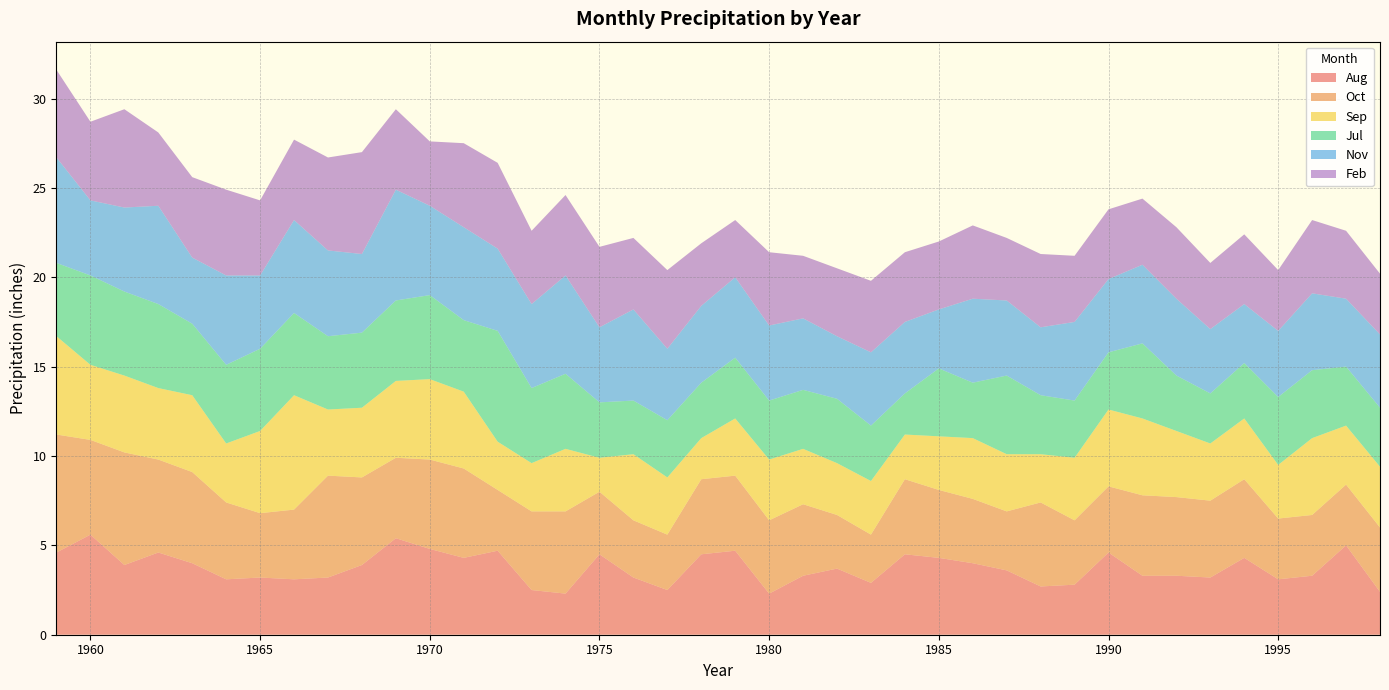

Reading left to right, what are all the values shown in this chart?

Aug: 4.6	5.6	3.9	4.6	4.0	3.1	3.2	3.1	3.2	3.9	5.4	4.8	4.3	4.7	2.5	2.3	4.5	3.2	2.5	4.5	4.7	2.3	3.3	3.7	2.9	4.5	4.3	4.0	3.6	2.7	2.8	4.6	3.3	3.3	3.2	4.3	3.1	3.3	5.0	2.4
Oct: 6.6	5.3	6.3	5.2	5.1	4.3	3.6	3.9	5.7	4.9	4.5	5.0	5.0	3.4	4.4	4.6	3.5	3.2	3.1	4.2	4.2	4.1	4.0	3.0	2.7	4.2	3.8	3.6	3.3	4.7	3.6	3.7	4.5	4.4	4.3	4.4	3.4	3.4	3.4	3.6
Sep: 5.5	4.2	4.3	4.0	4.3	3.3	4.6	6.4	3.7	3.9	4.3	4.5	4.3	2.7	2.7	3.5	1.9	3.7	3.2	2.3	3.2	3.4	3.1	2.9	3.0	2.5	3.0	3.4	3.2	2.7	3.5	4.3	4.3	3.7	3.2	3.4	3.0	4.3	3.3	3.4
Jul: 4.1	5.0	4.7	4.7	4.0	4.4	4.6	4.6	4.1	4.2	4.5	4.7	4.0	6.2	4.2	4.2	3.1	3.0	3.2	3.1	3.4	3.3	3.3	3.6	3.1	2.3	3.8	3.1	4.4	3.3	3.2	3.2	4.2	3.1	2.8	3.1	3.8	3.8	3.3	3.3
Nov: 5.9	4.2	4.7	5.5	3.7	5.0	4.1	5.2	4.8	4.4	6.2	5.0	5.2	4.6	4.7	5.5	4.2	5.1	4.0	4.3	4.5	4.2	4.0	3.5	4.1	4.0	3.3	4.7	4.2	3.8	4.4	4.1	4.4	4.3	3.6	3.3	3.7	4.3	3.8	4.1
Feb: 4.9	4.4	5.5	4.1	4.5	4.8	4.2	4.5	5.2	5.7	4.5	3.6	4.7	4.8	4.1	4.5	4.5	4.0	4.4	3.5	3.2	4.1	3.5	3.8	4.0	3.9	3.8	4.1	3.5	4.1	3.7	3.9	3.7	4.0	3.7	3.9	3.4	4.1	3.8	3.4